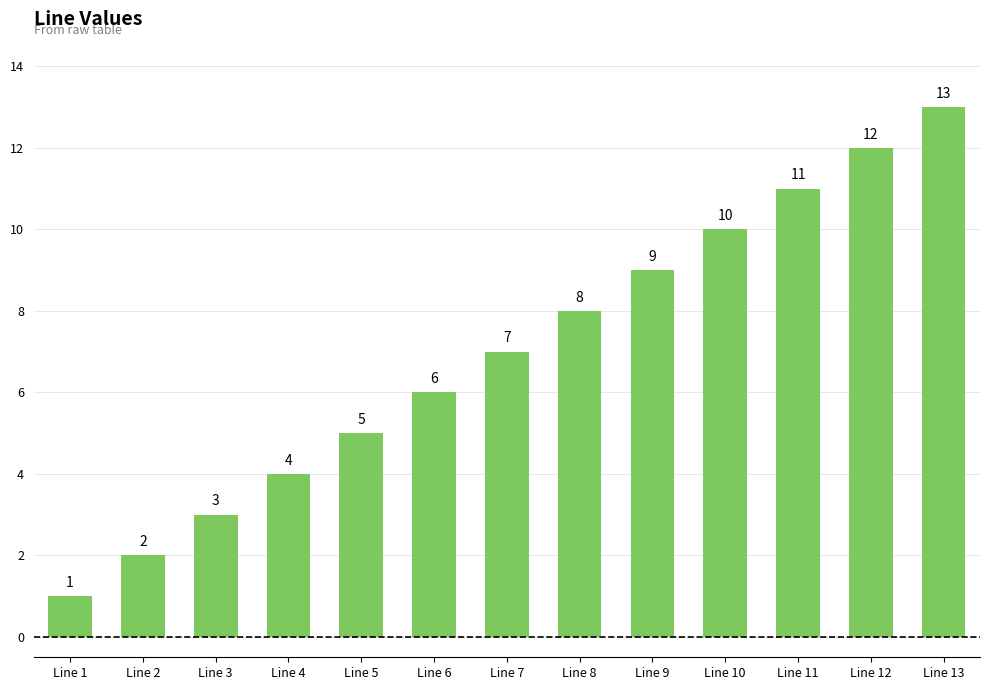

Between Line 12 and Line 8, which is larger?

Line 12